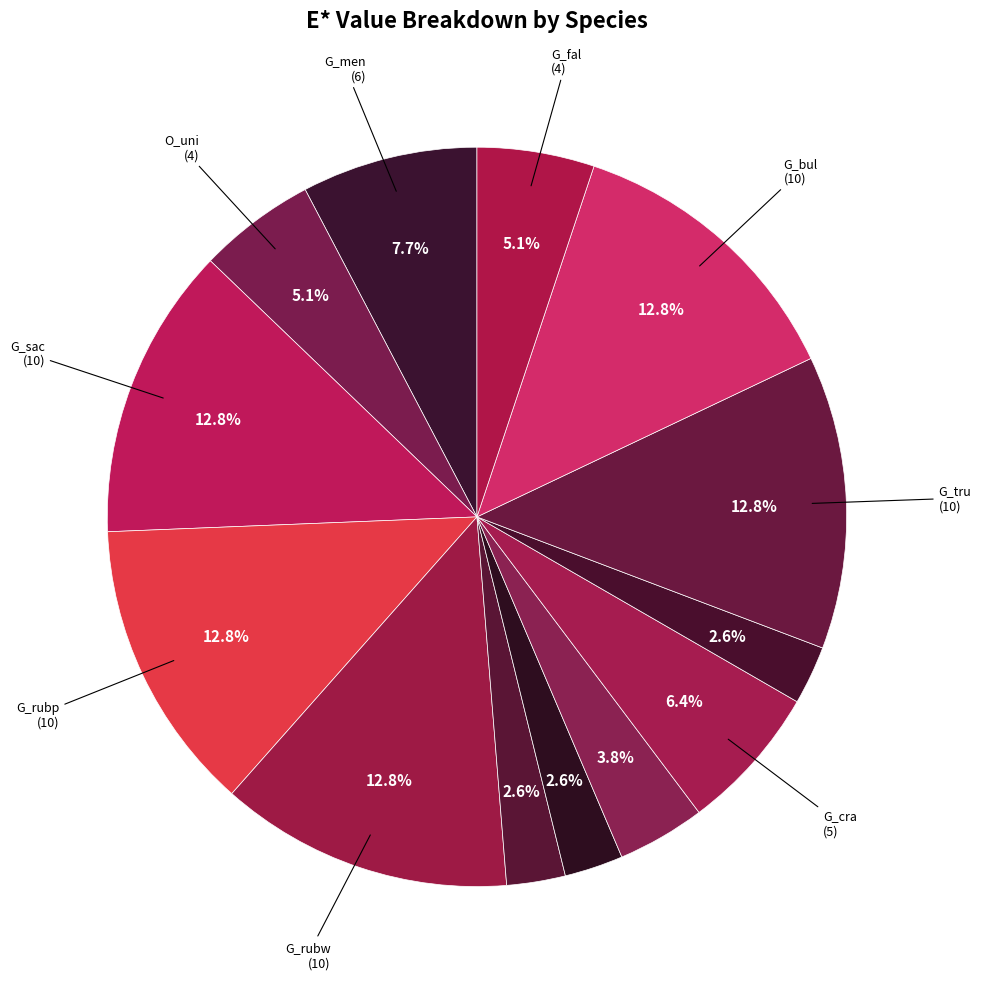

What is the largest slice in the pie chart?

G_sac